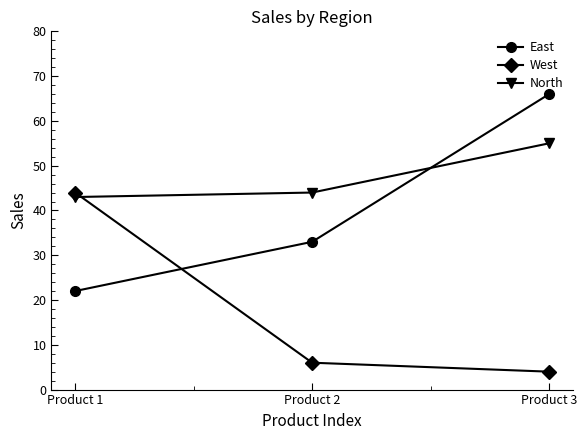

What is the sum of all West values?

54